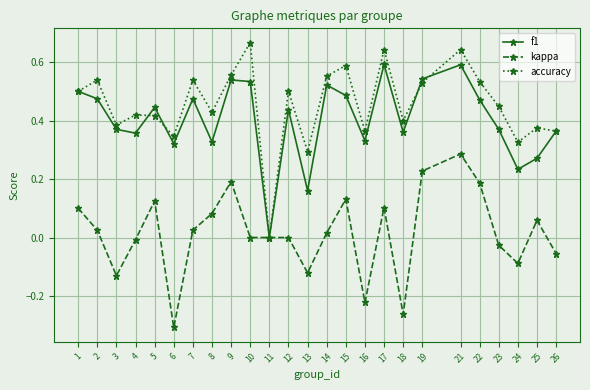

Which category has the lowest value in the kappa series?

6